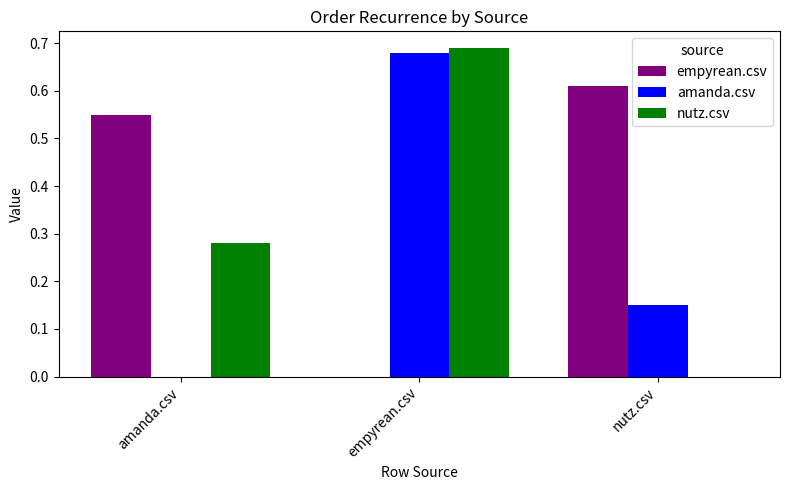

How many groups of bars are there?

3